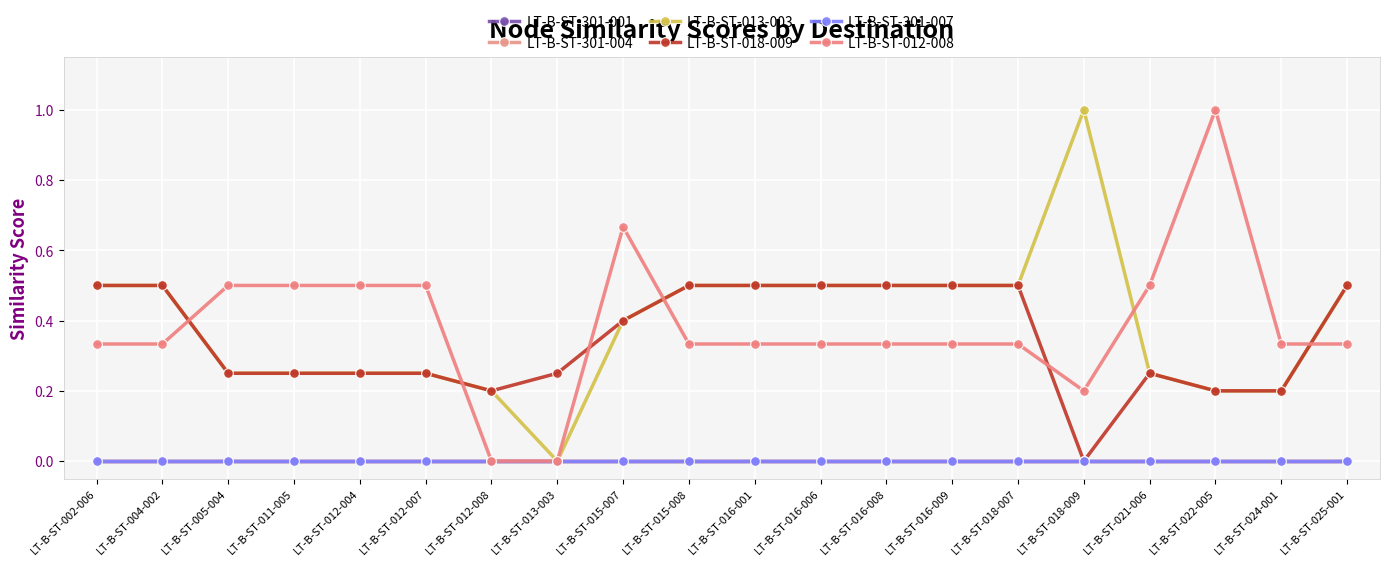

Is this an area chart (filled region under the line)?

No